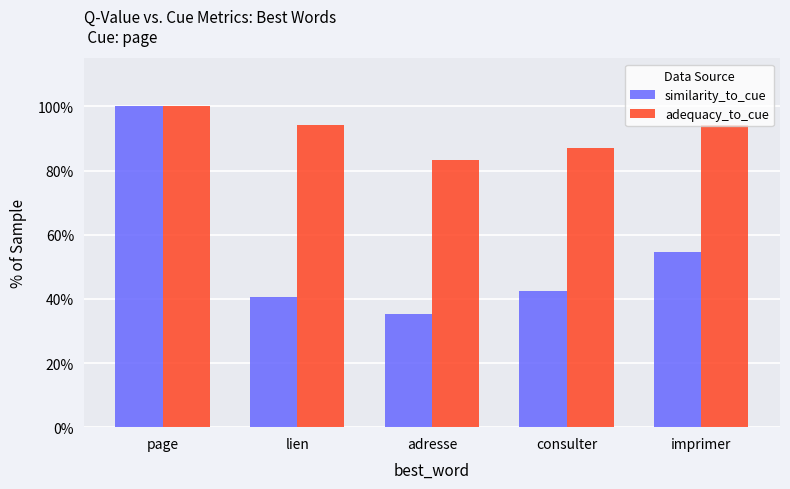

Are the bars grouped side by side (vs. stacked)?

Yes